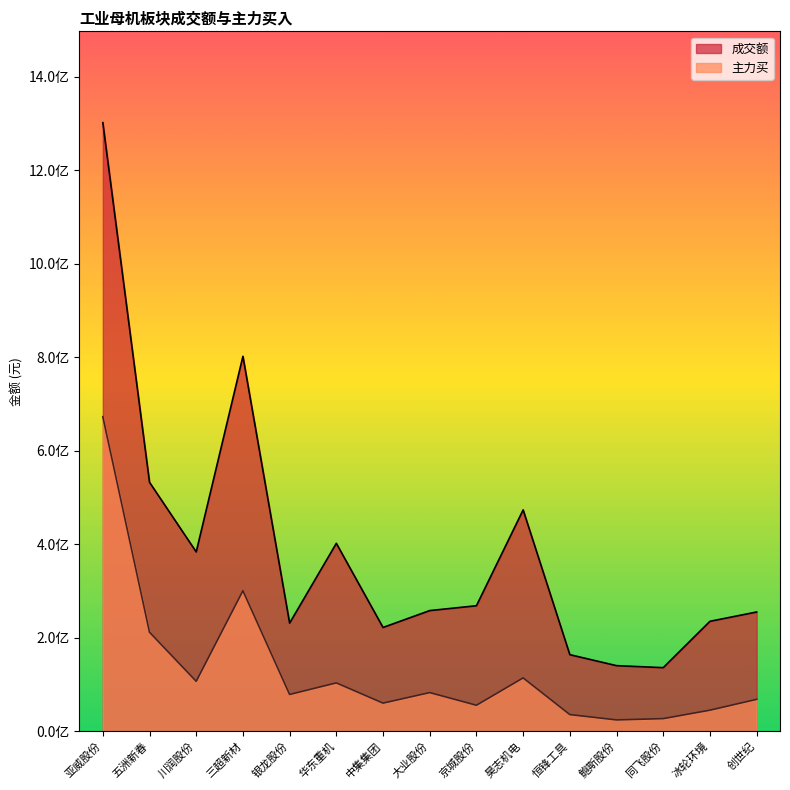

In 主力买, how many points are higher than both neighbors (excluding endpoints)?

4